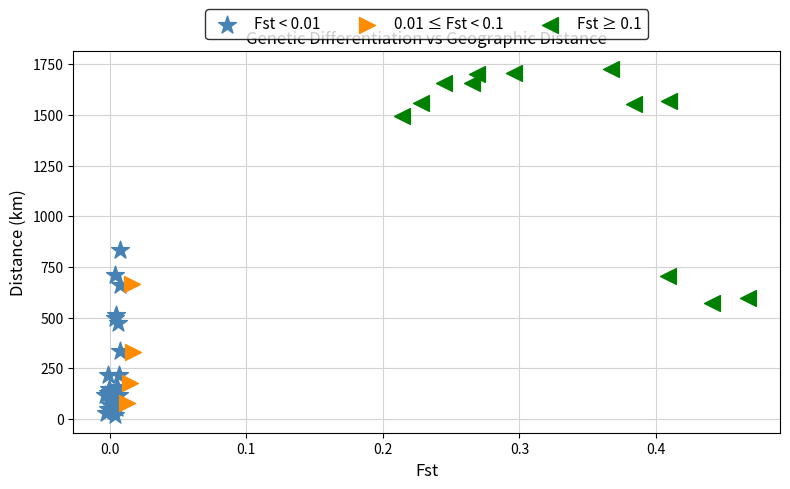

Which series has the largest Y range (max minus min)?

Fst ≥ 0.1